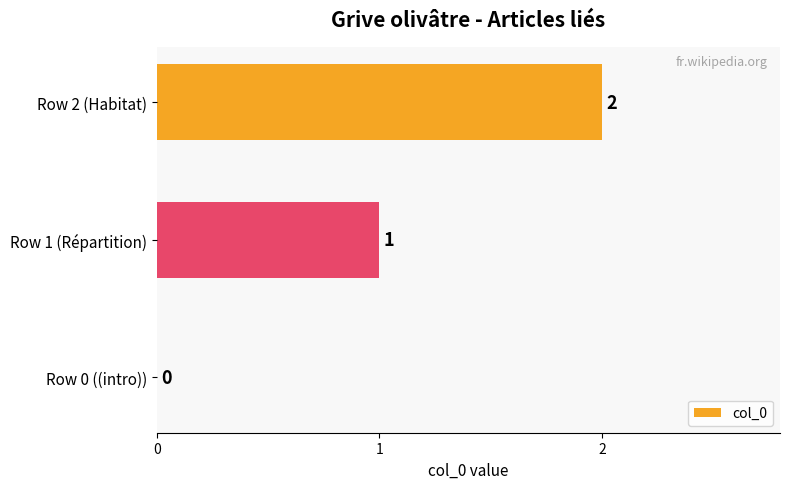

How many values are between 0 and 2?

3